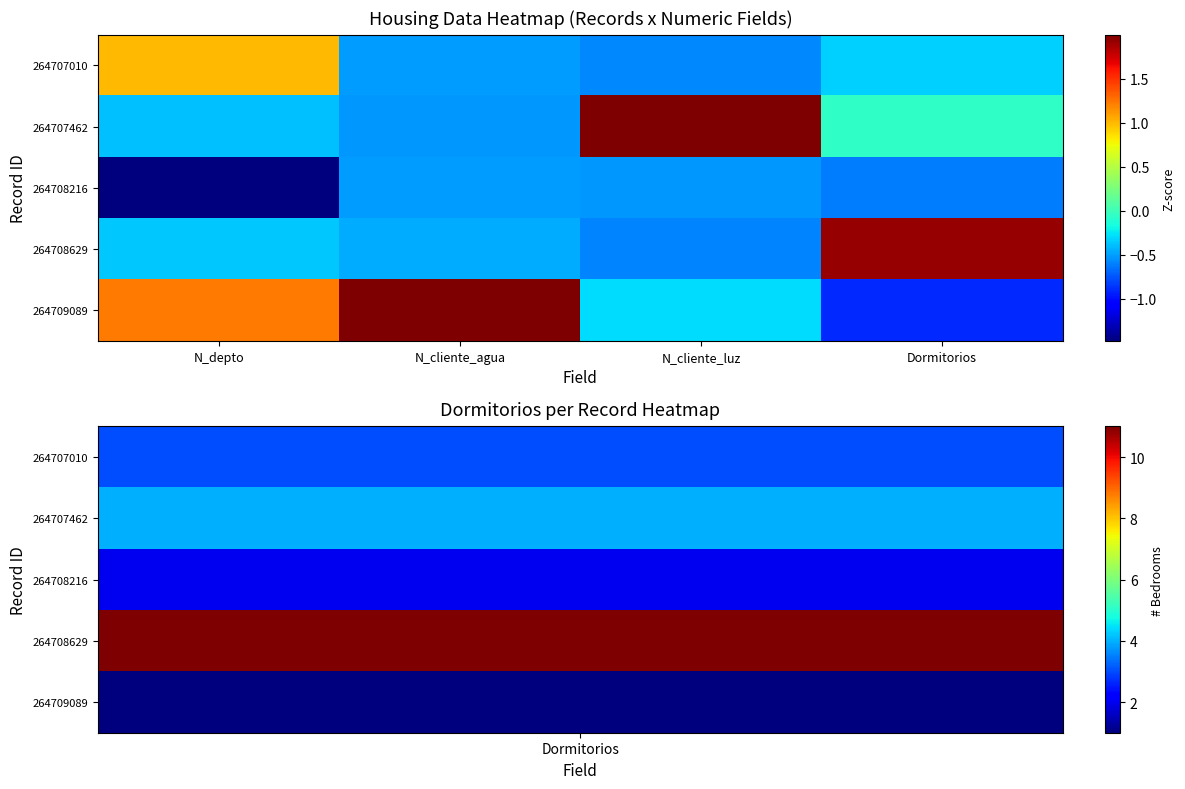

What is the difference between the 264708629 values at N_cliente_luz and Dormitorios?

2.5